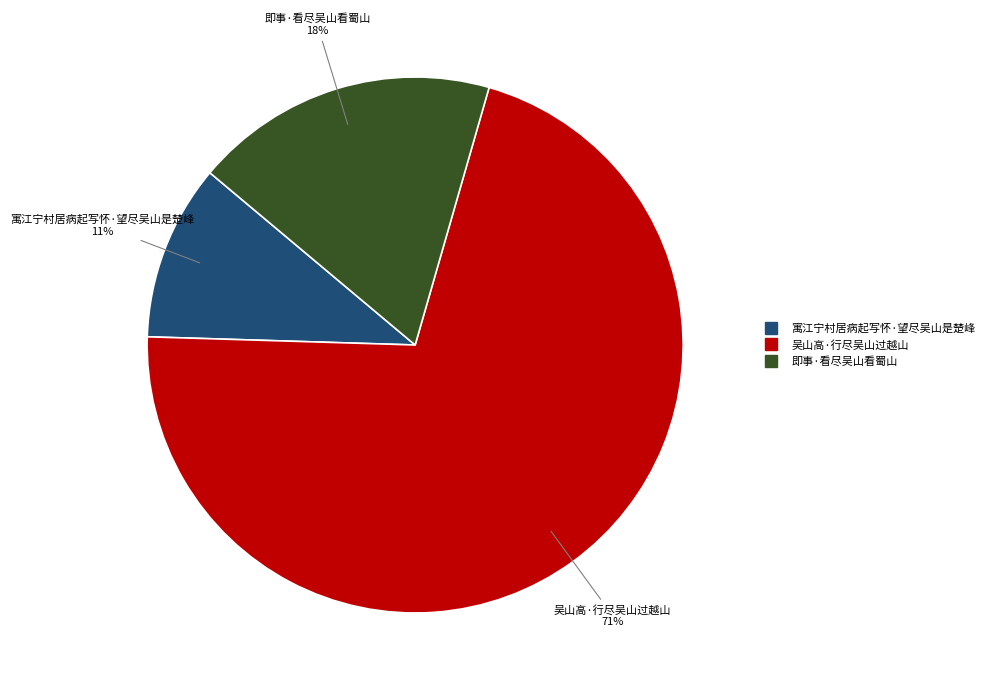

Is the sum of 寓江宁村居病起写怀·望尽吴山是楚峰 and 即事·看尽吴山看蜀山 greater than half?

No